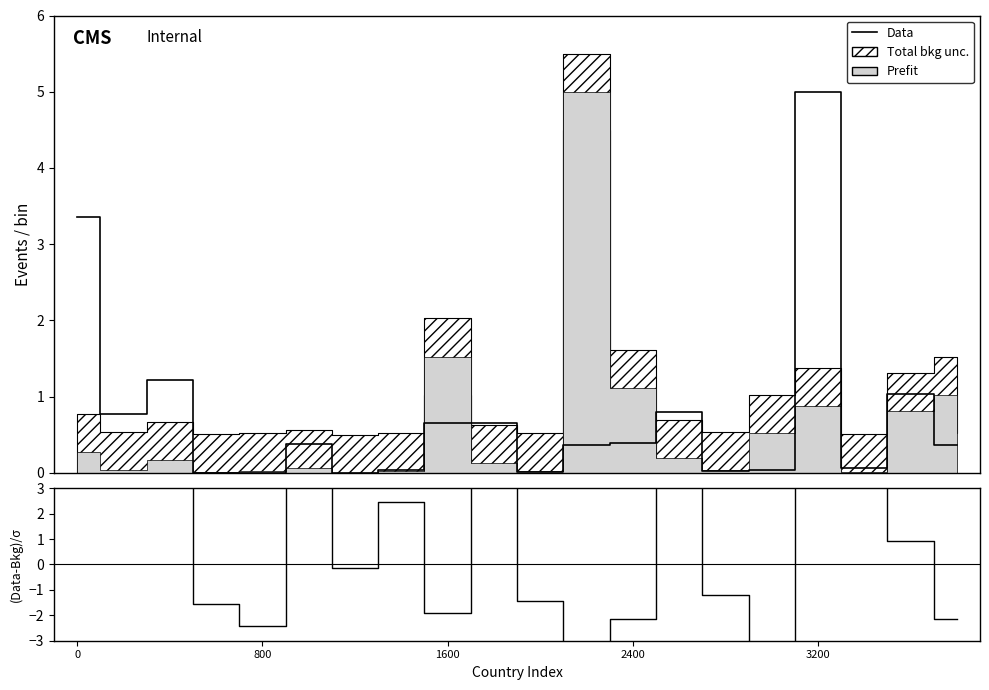

Where is the first local minimum for Data?

800